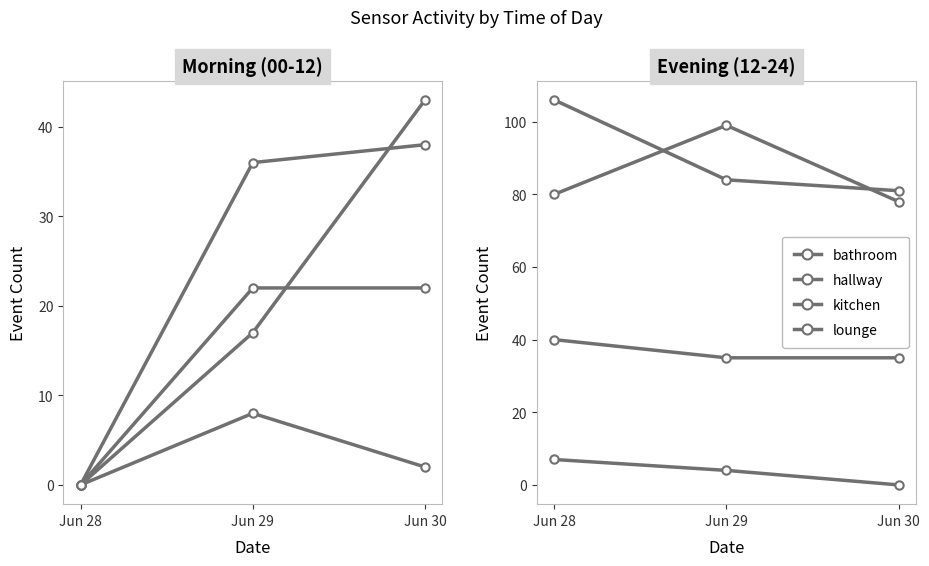

Which category has the lowest value in the bathroom series?

Jun 30